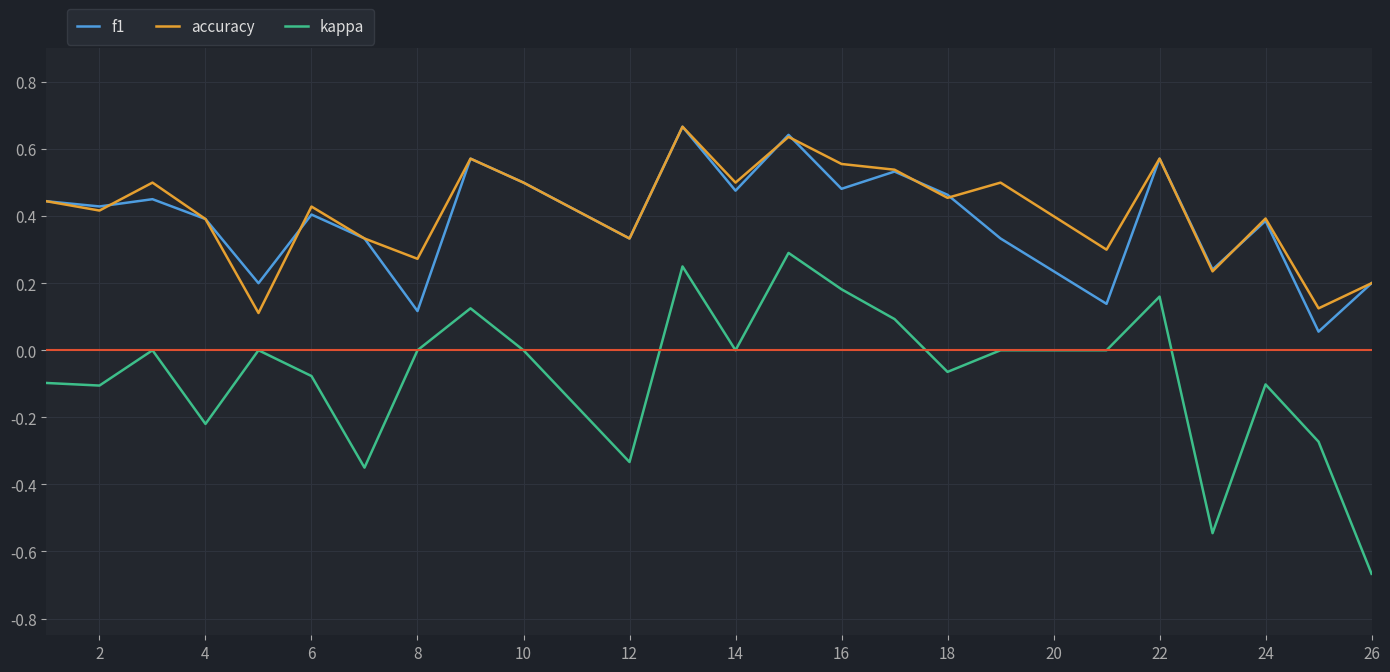

True or false: f1 has more than 2 points higher than both neighbors.

True